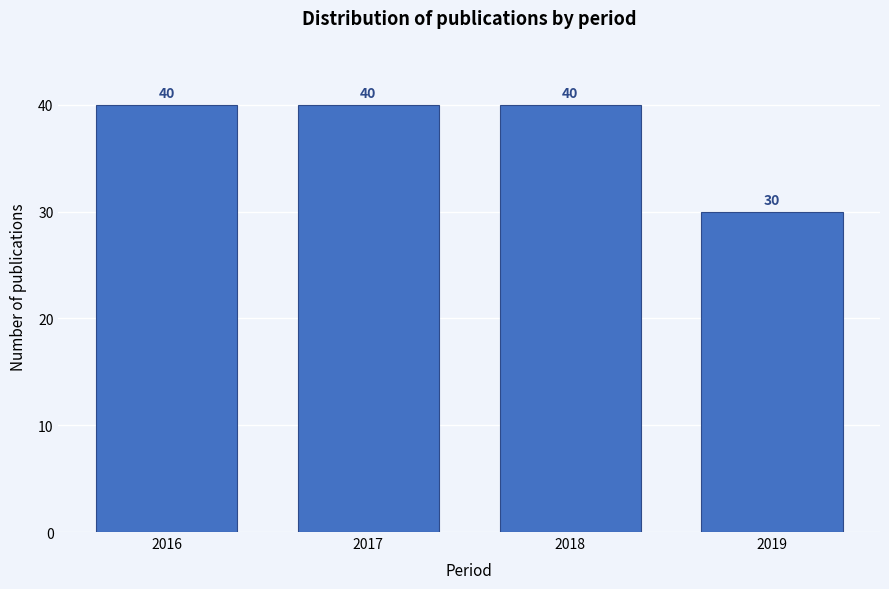

Reading left to right, what are all the values shown in this chart?

40	40	40	30